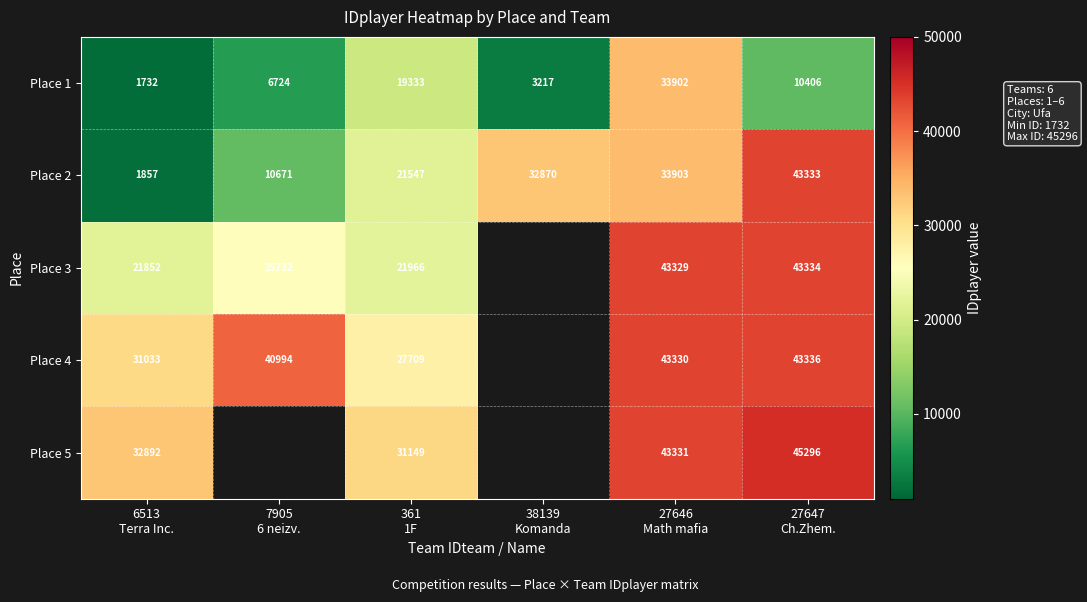

At how many categories does at least one series exceed 15317?

6